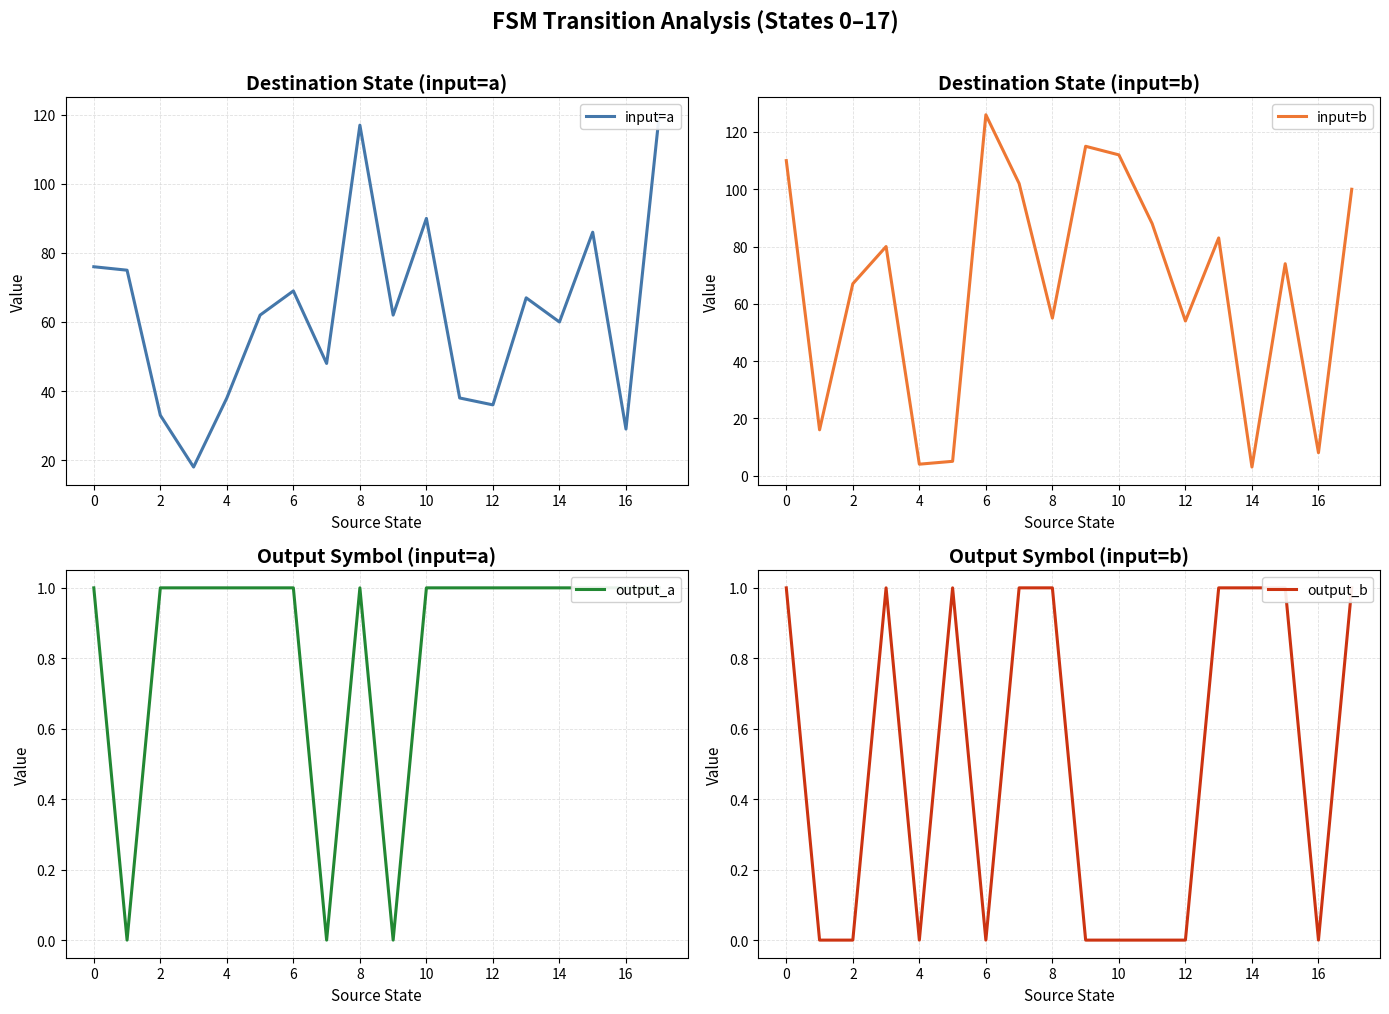

What is the maximum value shown in the chart?

126